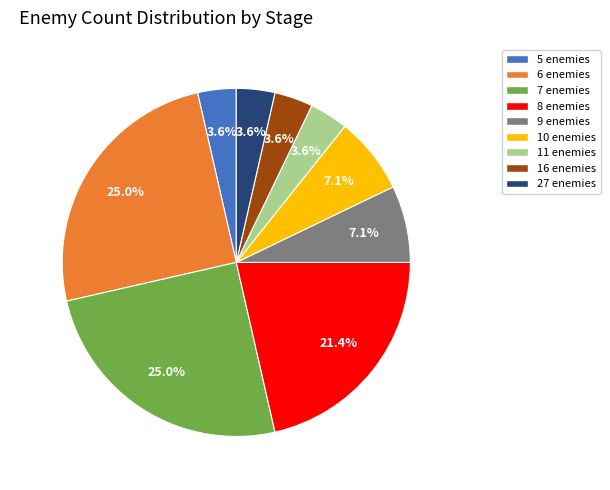

Does any single category account for the majority?

No